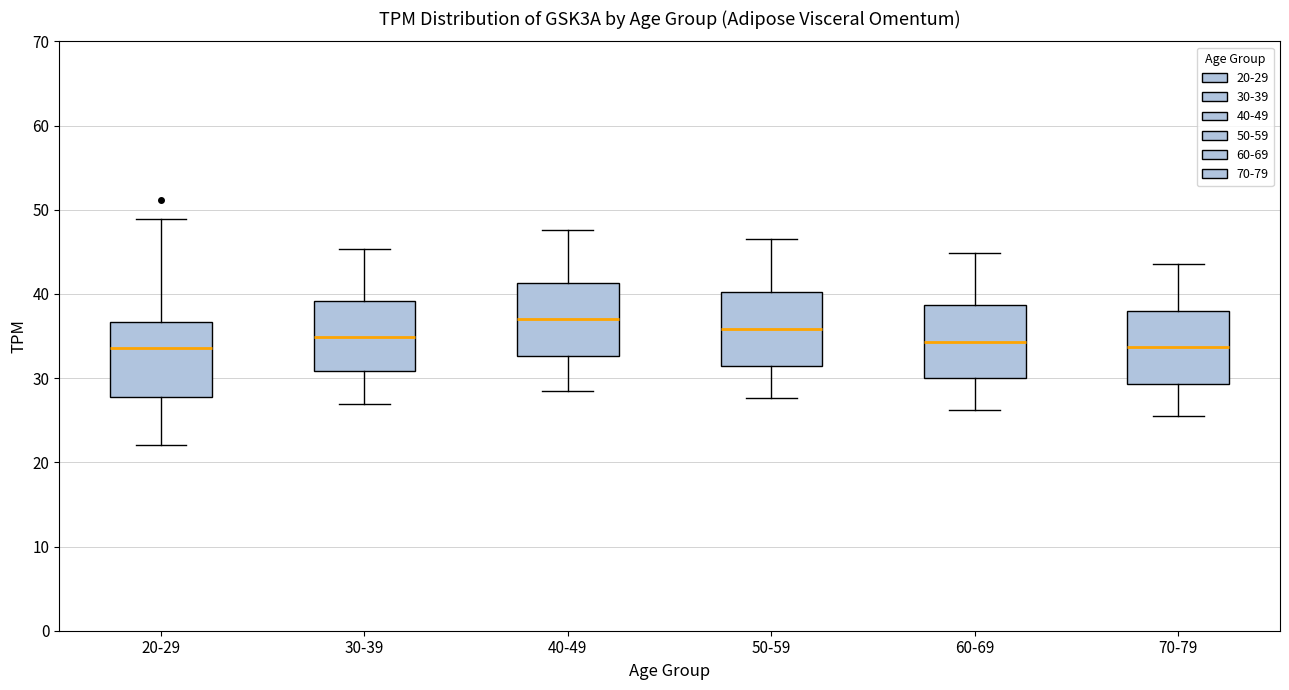

Reading left to right, transcribe this box plot: for each box, give where its median line is, the range the box spans, and where its two whiskers end, as read against the y-axis. The values are not printed on the chart, so give them approximately, as read against the axis.

20-29: median 34, box 28 to 37, whiskers 22 to 49
30-39: median 35, box 31 to 39, whiskers 27 to 45
40-49: median 37, box 33 to 41, whiskers 29 to 48
50-59: median 36, box 32 to 40, whiskers 28 to 47
60-69: median 34, box 30 to 39, whiskers 26 to 45
70-79: median 34, box 29 to 38, whiskers 26 to 44